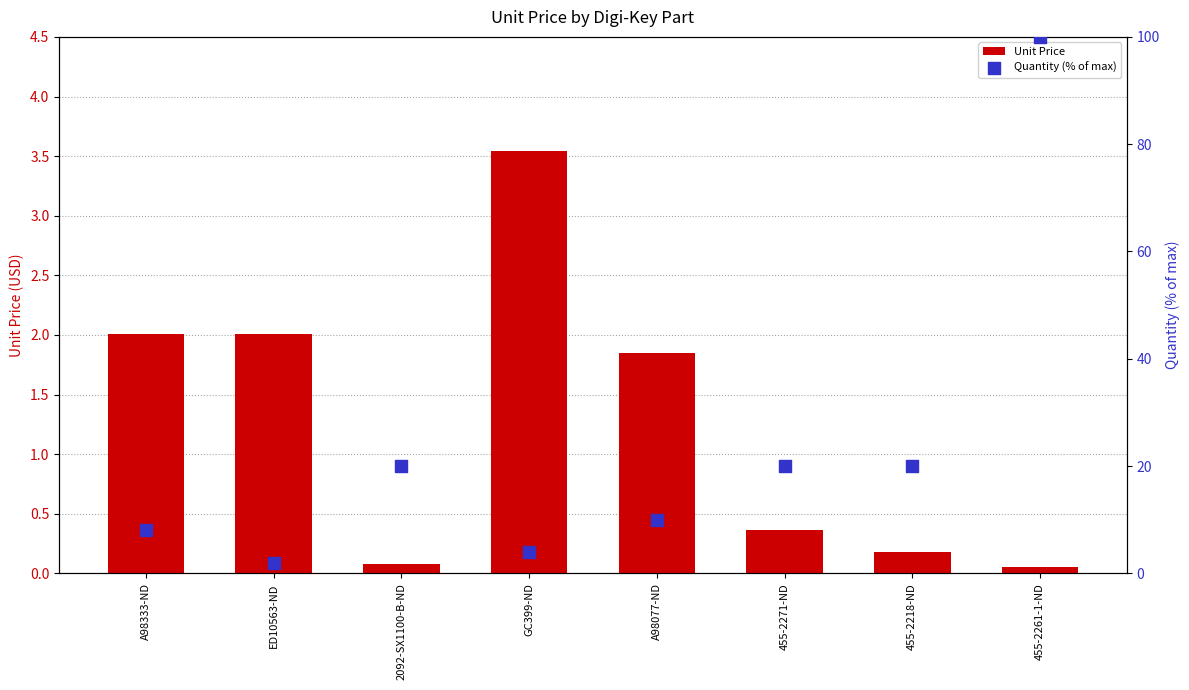

What are all the series names shown in the legend?

Unit Price, Quantity (% of max)